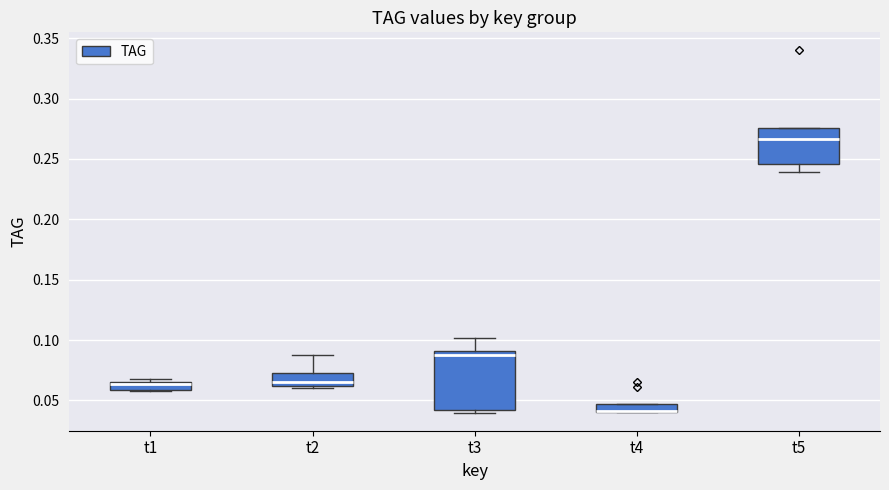

Which box is the tallest, from its lower edge to its upper edge?

t3